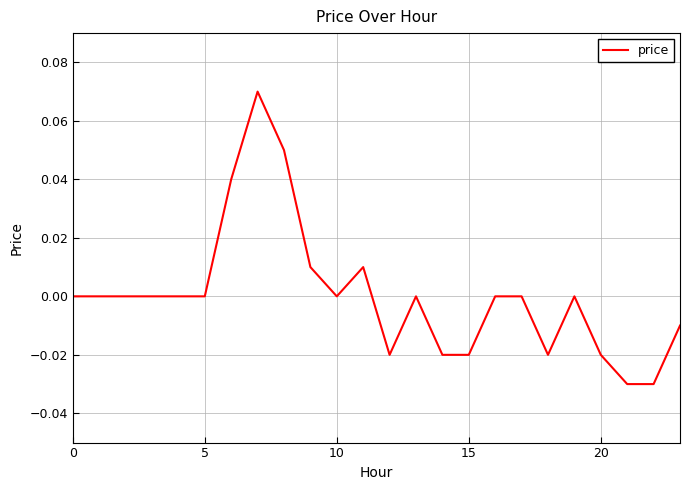

What is the difference between the second highest and second lowest values?

0.1